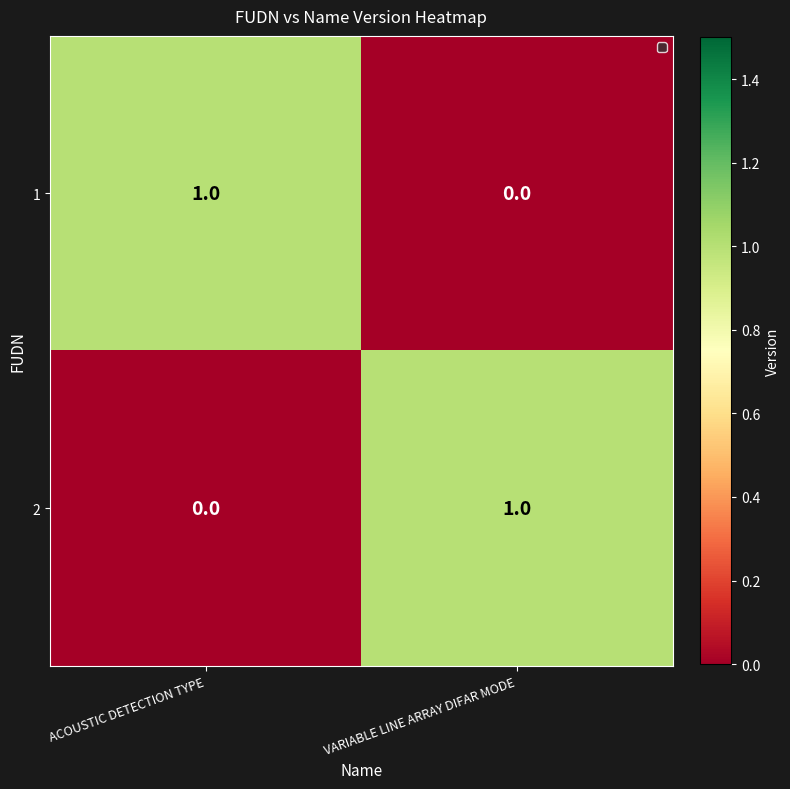

At which label does 1 reach its peak?

ACOUSTIC DETECTION TYPE